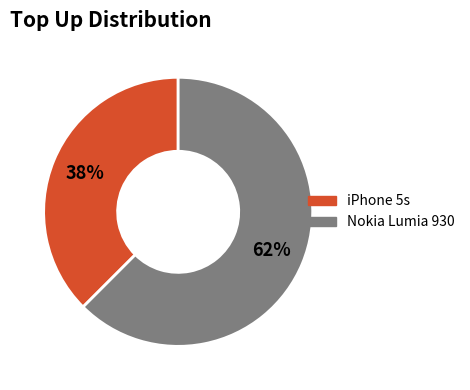

Do iPhone 5s and Nokia Lumia 930 together represent more than half of the pie?

Yes